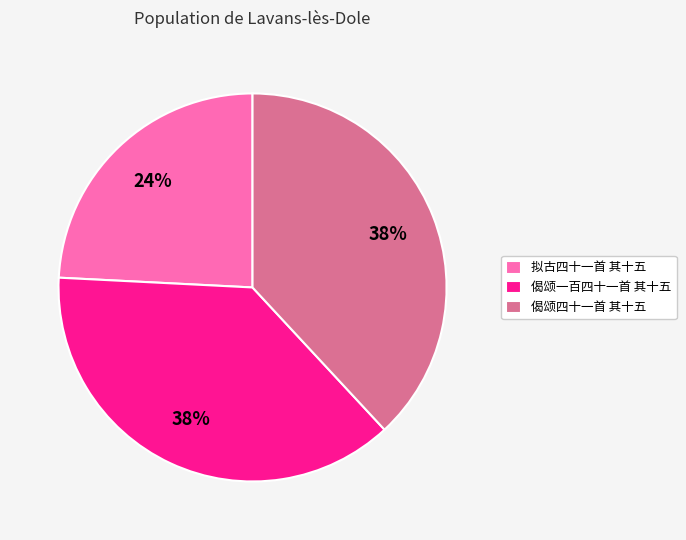

To the nearest percent, what is the combined percentage of 偈颂一百四十一首 其十五 and 偈颂四十一首 其十五?

76%